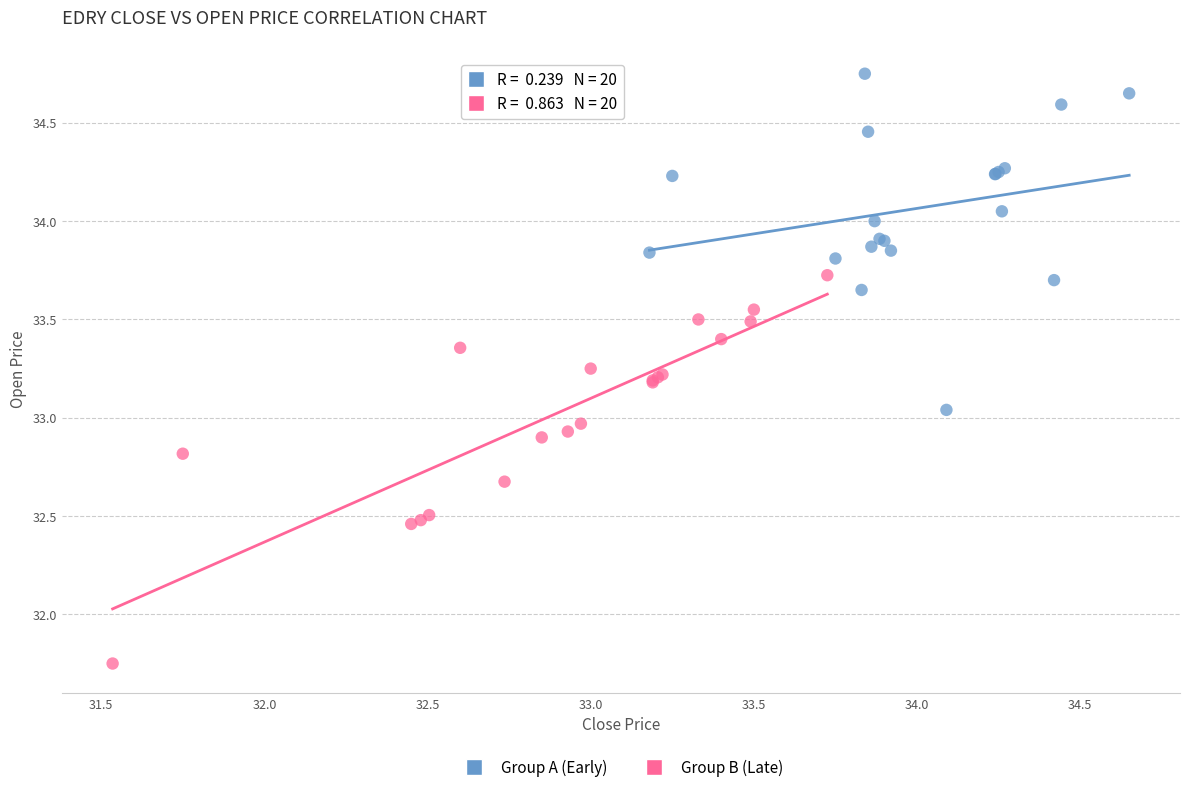

Which series reaches the minimum Y coordinate?

Group B (Late)